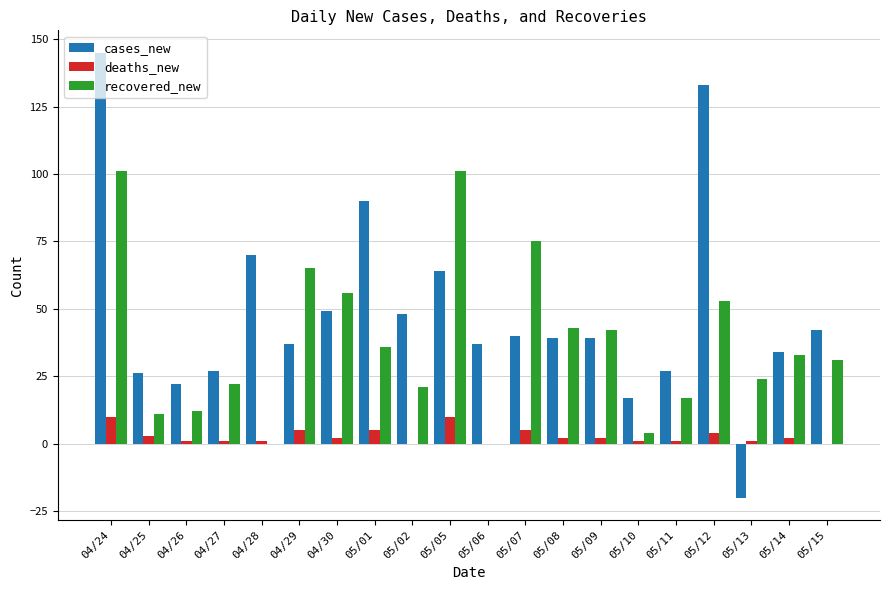

What is the sum of all deaths_new values?

56